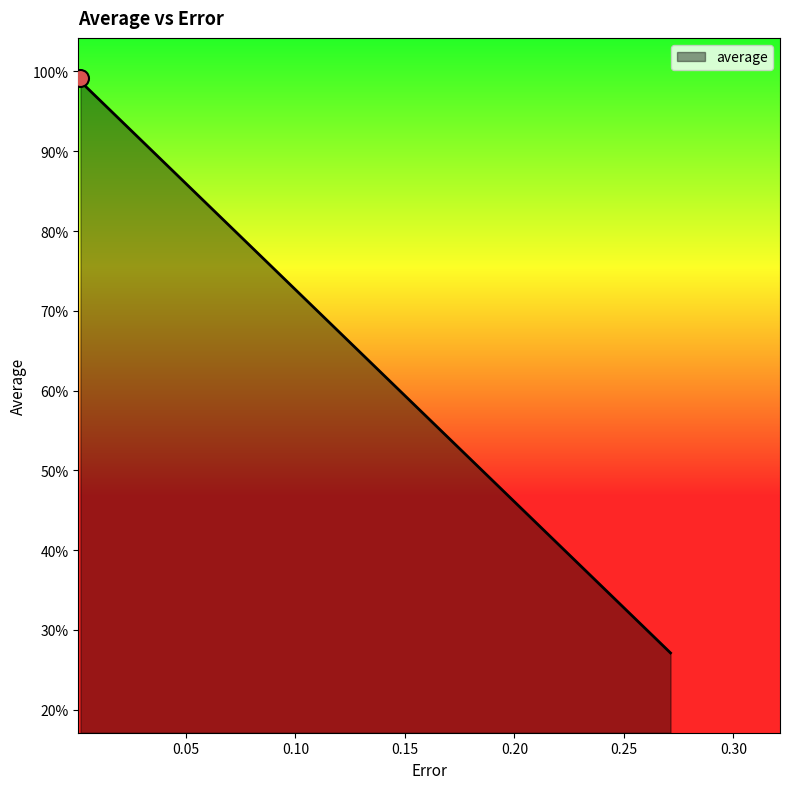

Does the chart have visible grid lines?

No